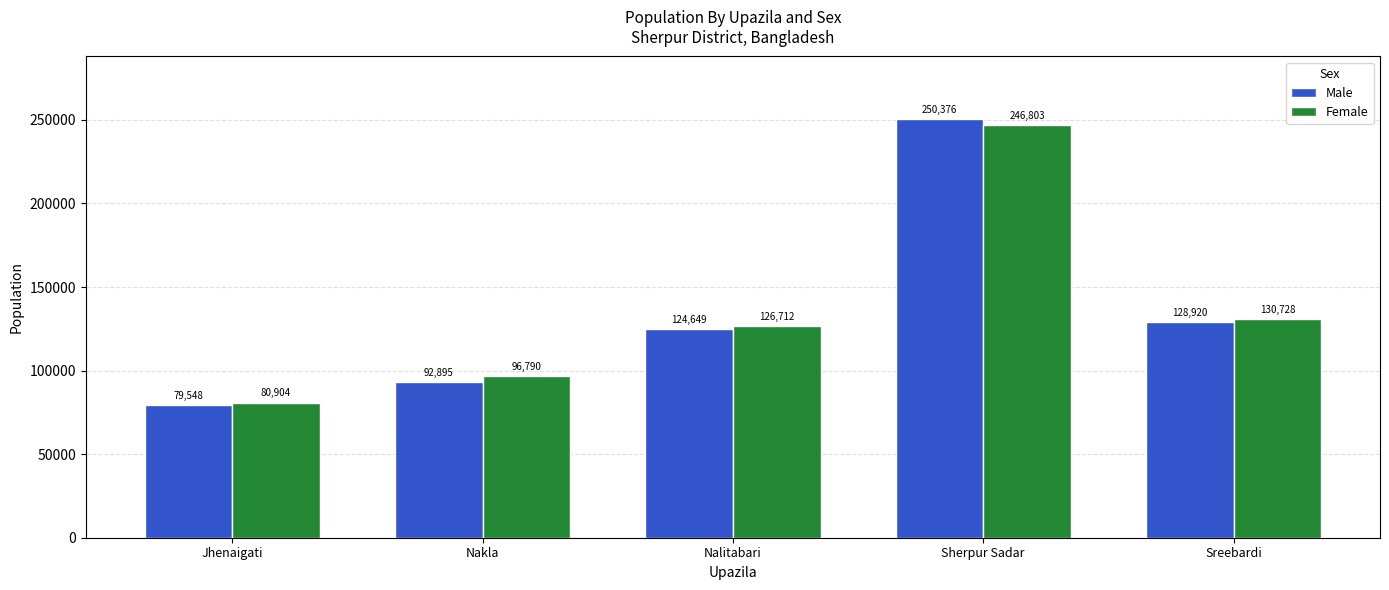

How many bars are there in each group?

2